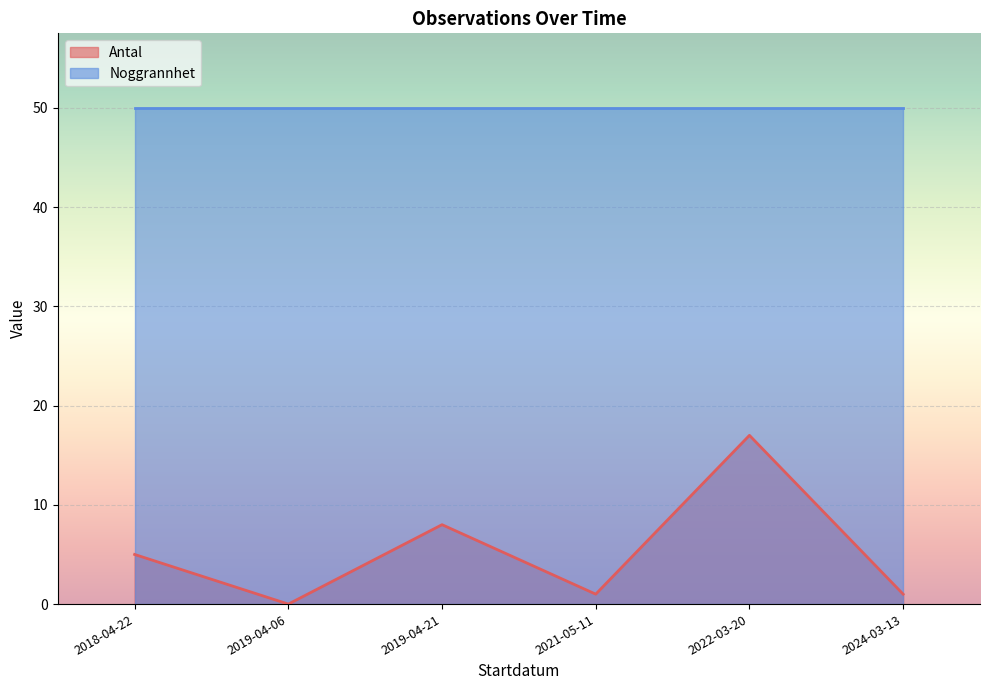

The value at 2018-04-22 is 5. True or false?

True